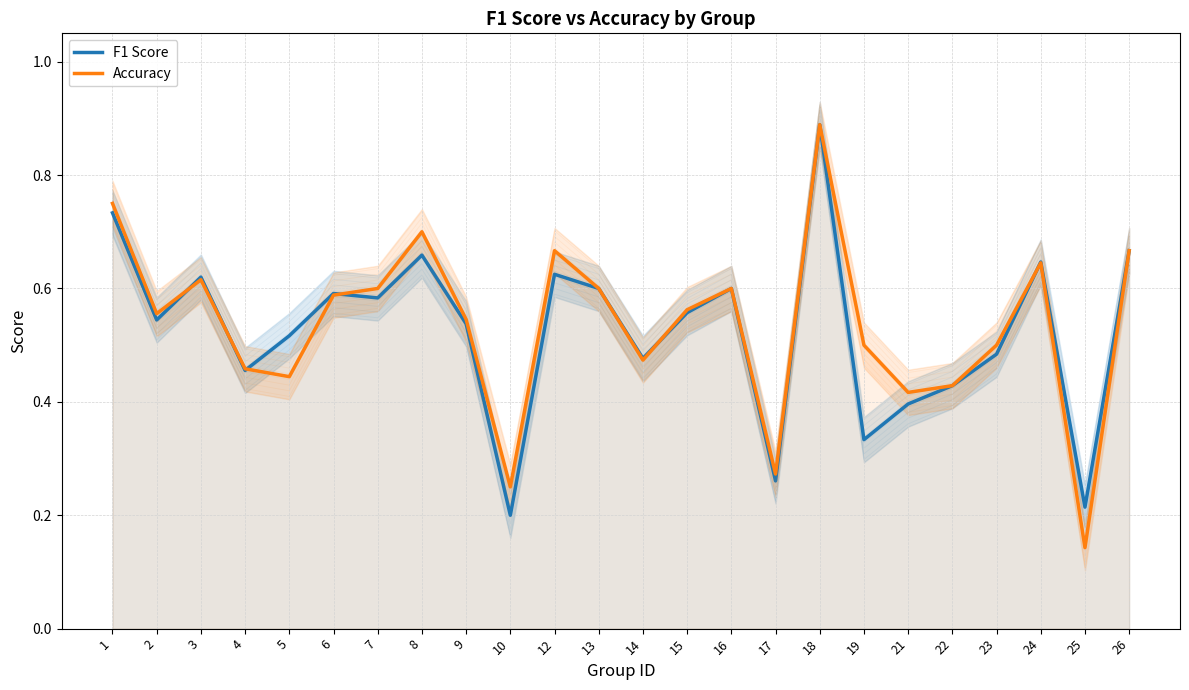

What is the value of the Accuracy point at the 5th from the left?

0.4